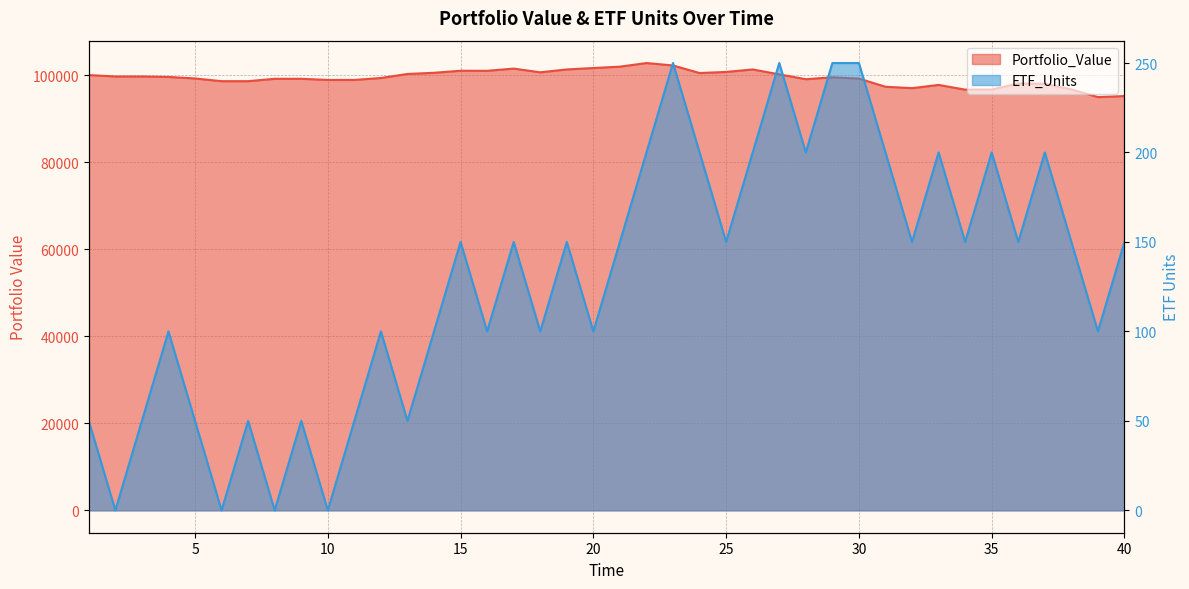

What is the difference between the maximum and minimum values in the Portfolio_Value series?

7826.9